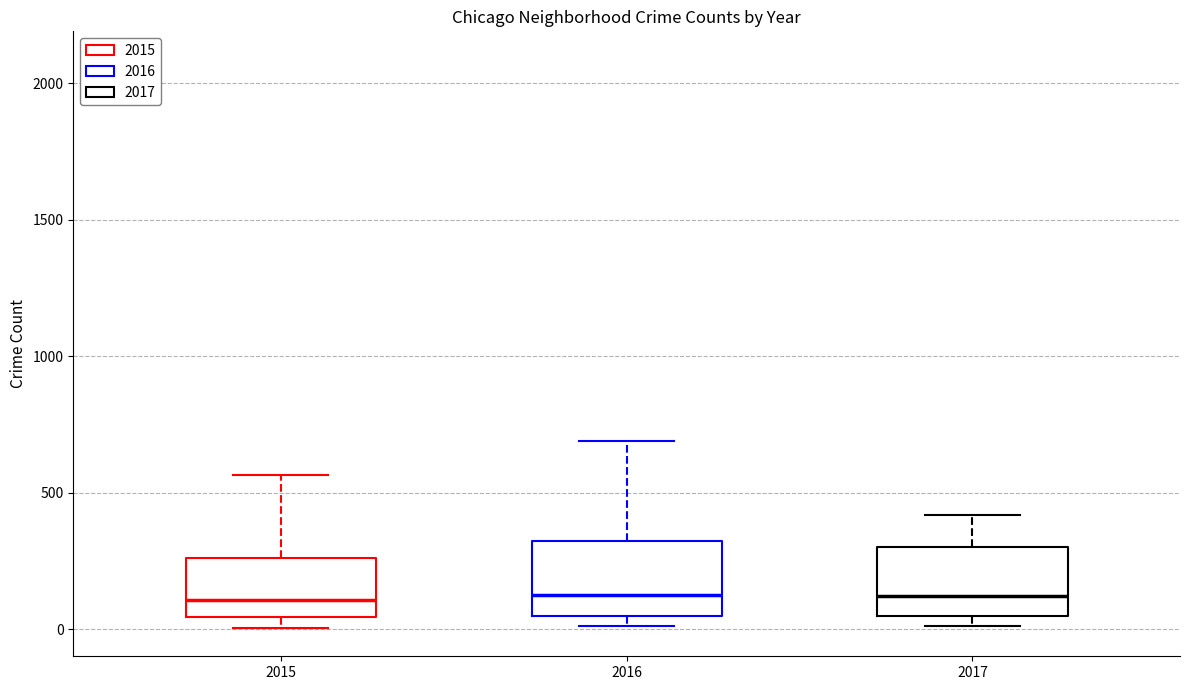

Reading left to right, transcribe this box plot: for each box, give where its median line is, the range the box spans, and where its two whiskers end, as read against the y-axis. The values are not printed on the chart, so give them approximately, as read against the axis.

2015: median 100, box 50 to 250, whiskers 0 to 550
2016: median 150, box 50 to 300, whiskers 0 to 700
2017: median 100, box 50 to 300, whiskers 0 to 400